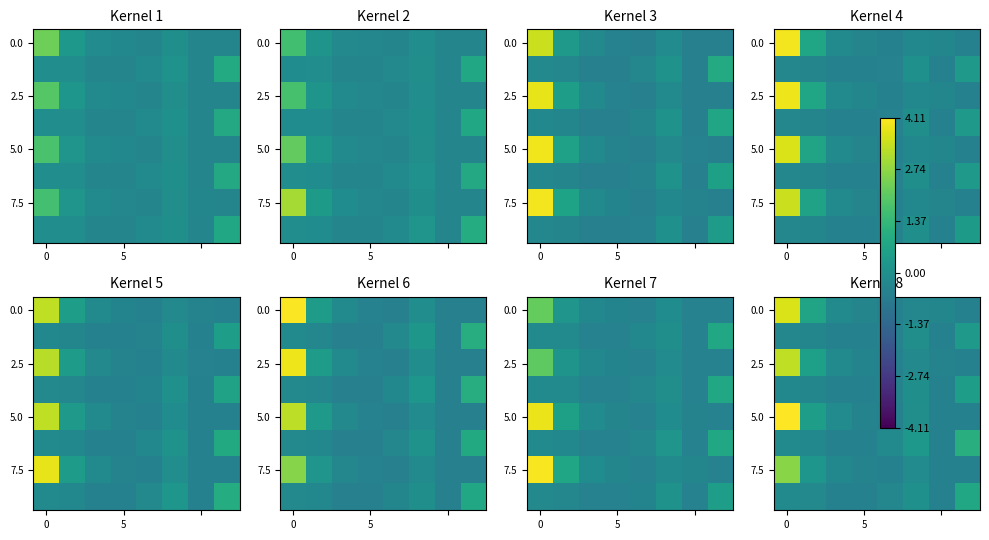

At how many categories does at least one series exceed 2?

1